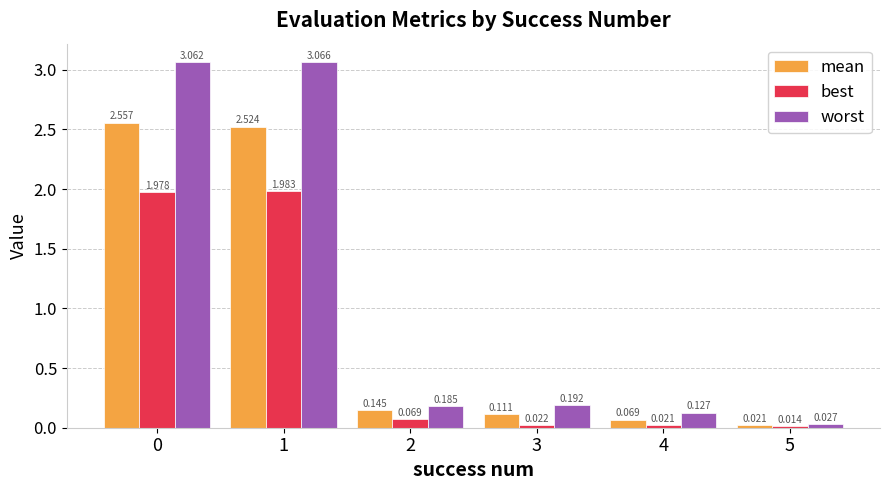

Which series has the widest spread of values?

worst